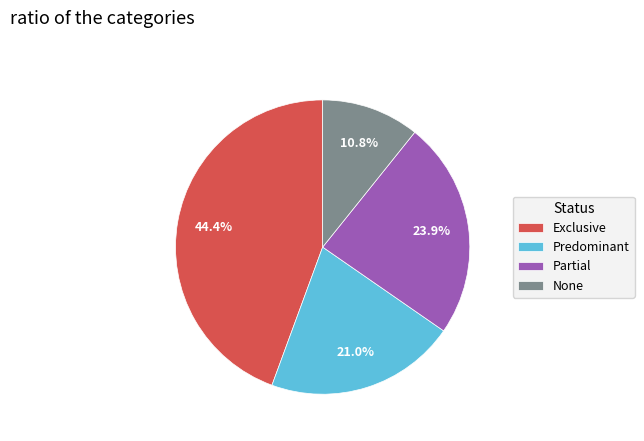

How many slices are in this pie chart?

4